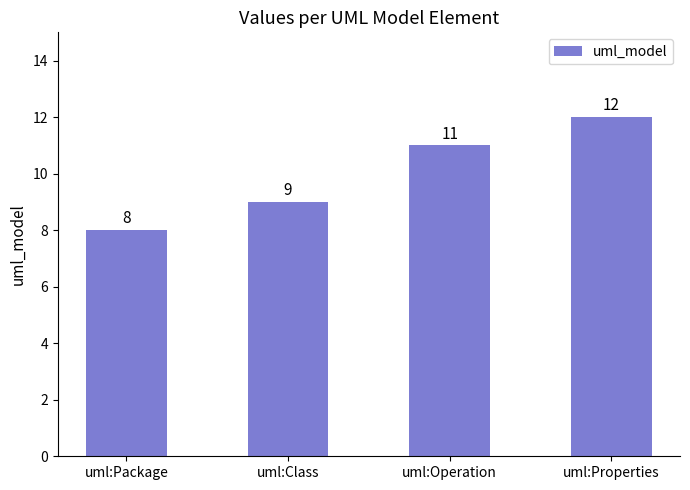

How many series are shown in this chart?

1